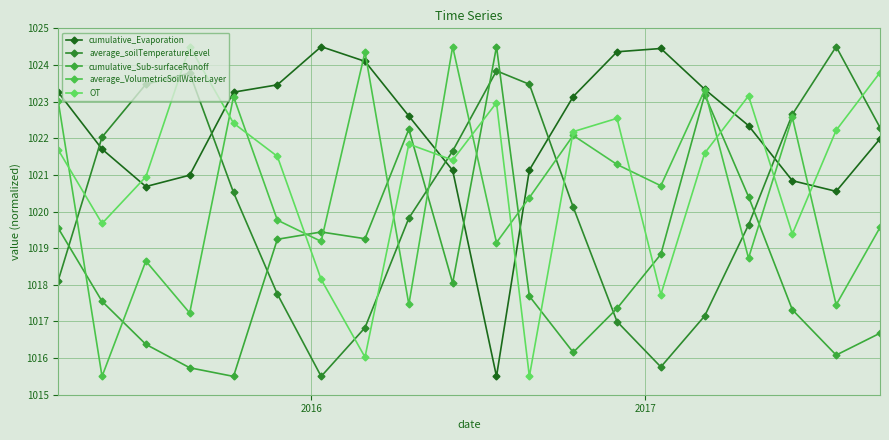

How many values in the average_VolumetricSoilWaterLayer series are below 1020?

10